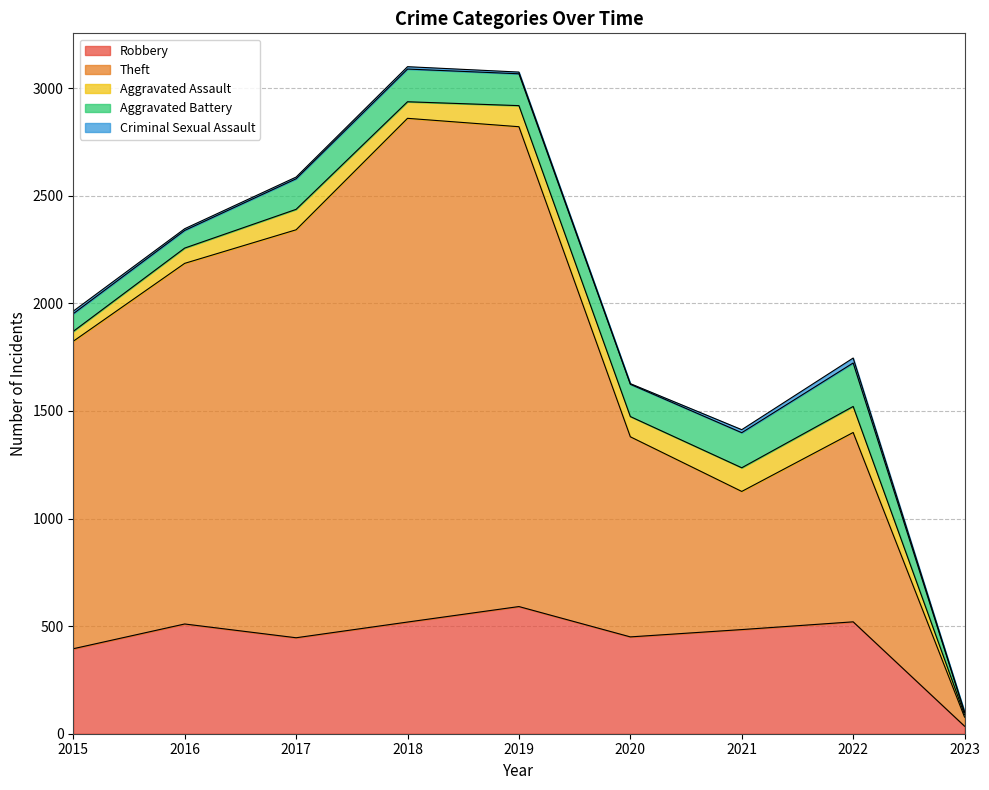

What is the value of the Criminal Sexual Assault point at the 4th from the left?

11